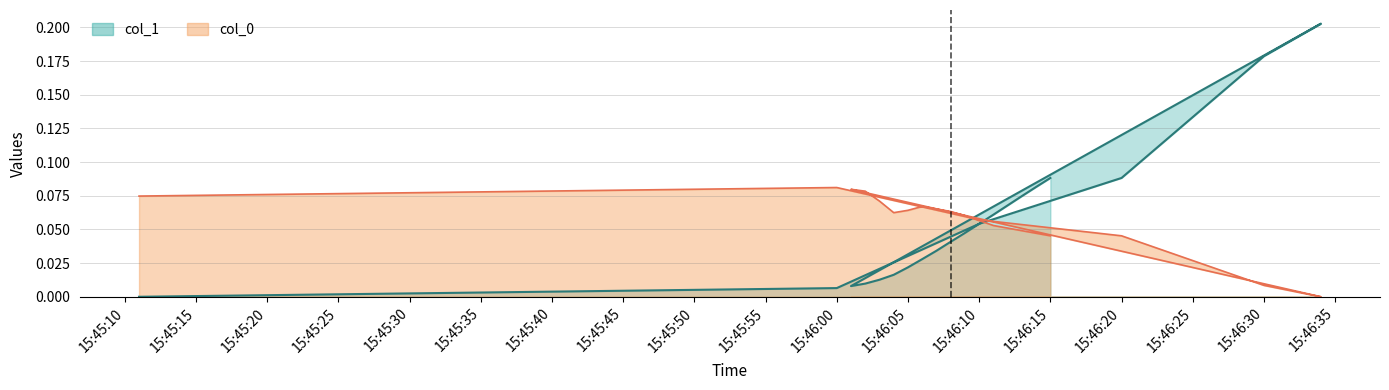

Is it true that col_0 equals 0.1 at 2021-06-30 15:46:12?

False